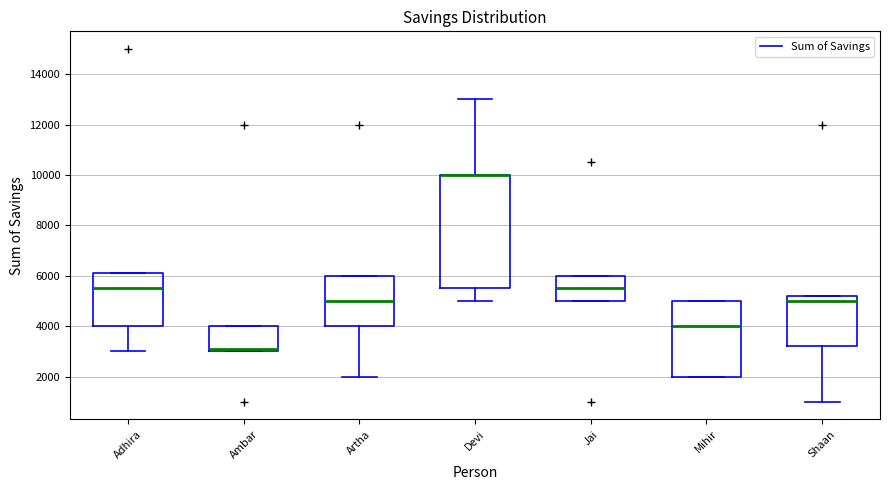

Where does the lower whisker of the box for Adhira end on the y-axis? The values are not printed on the chart, so give them approximately, as read against the axis.

3000